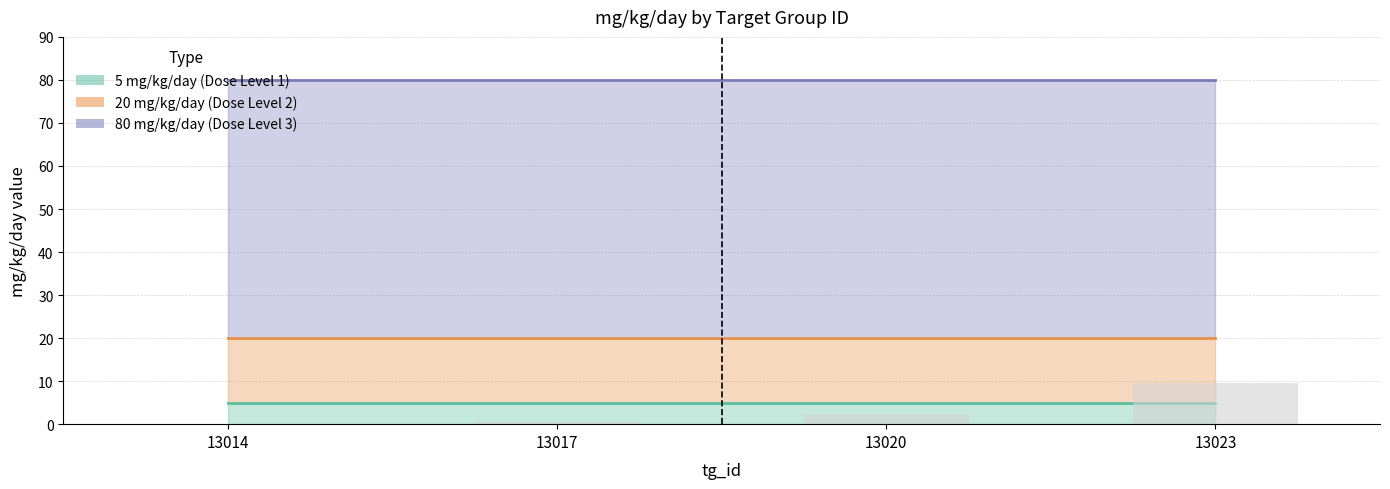

Is it true that the value at 13023 is 9.6?

True